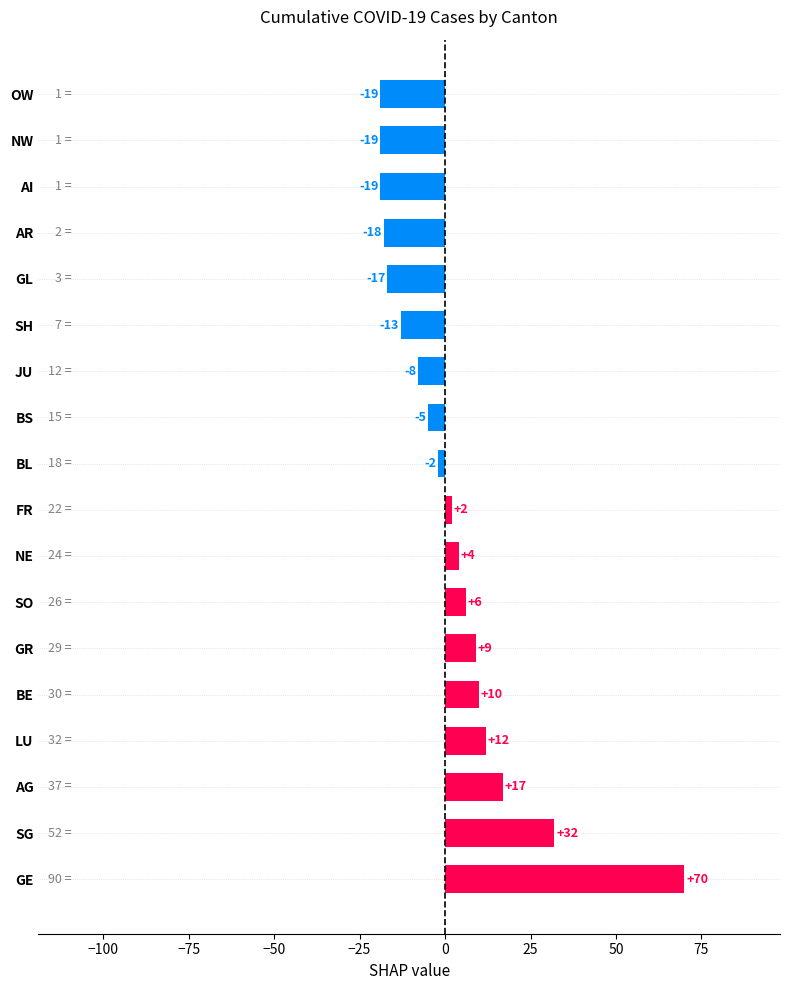

The chart shows a value of 17 at AG. True or false?

True